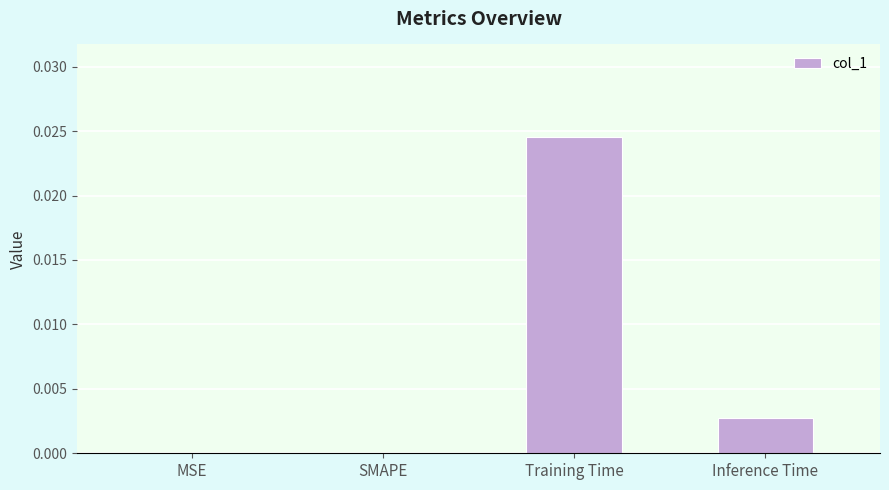

Which label corresponds to the largest value in the chart?

Training Time